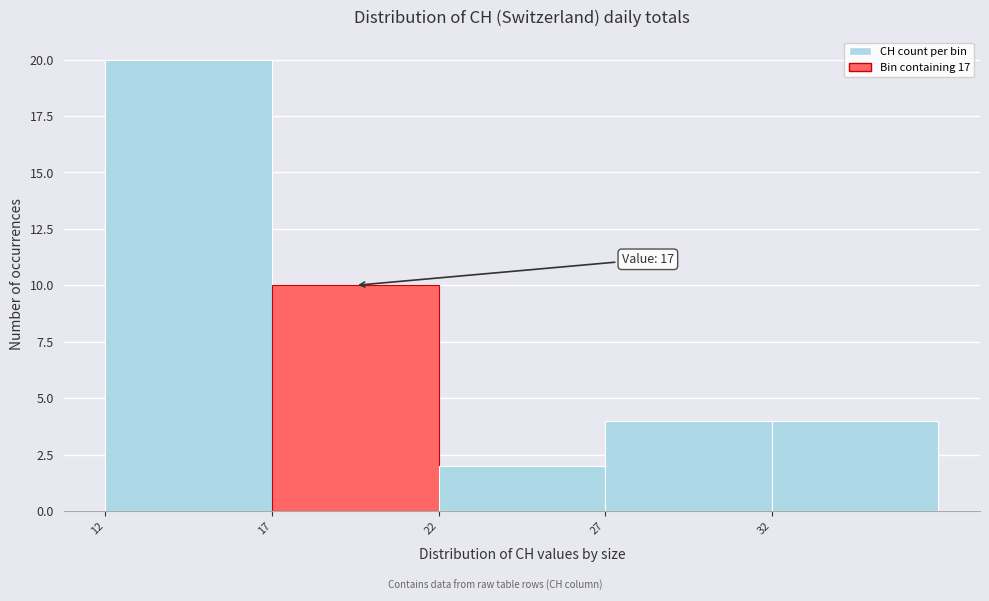

Over which range of the x-axis is the bar tallest?

12 to 17